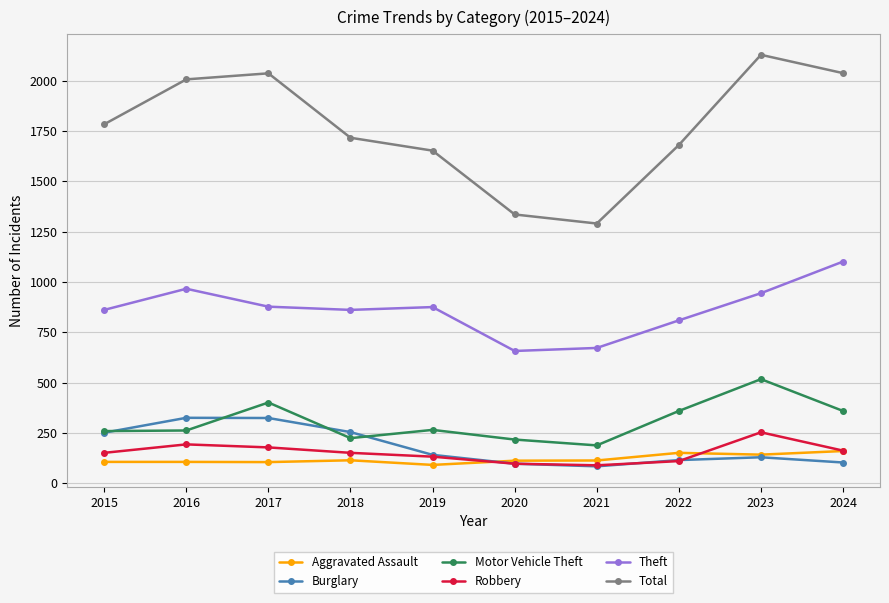

Where is the first local maximum for Motor Vehicle Theft?

2017